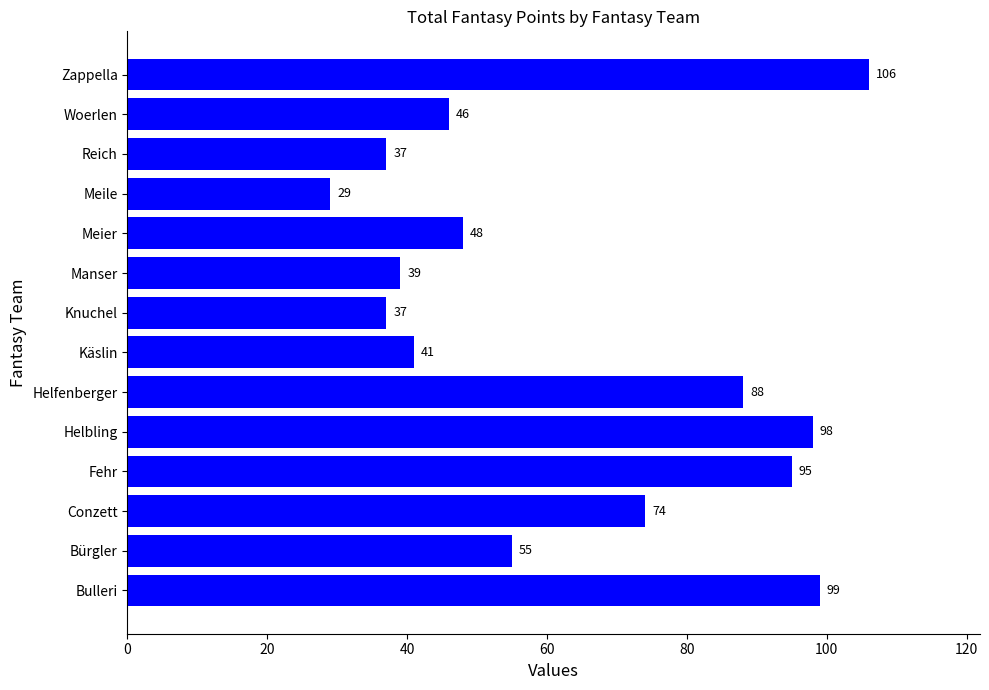

The value at Bürgler is 74. True or false?

False